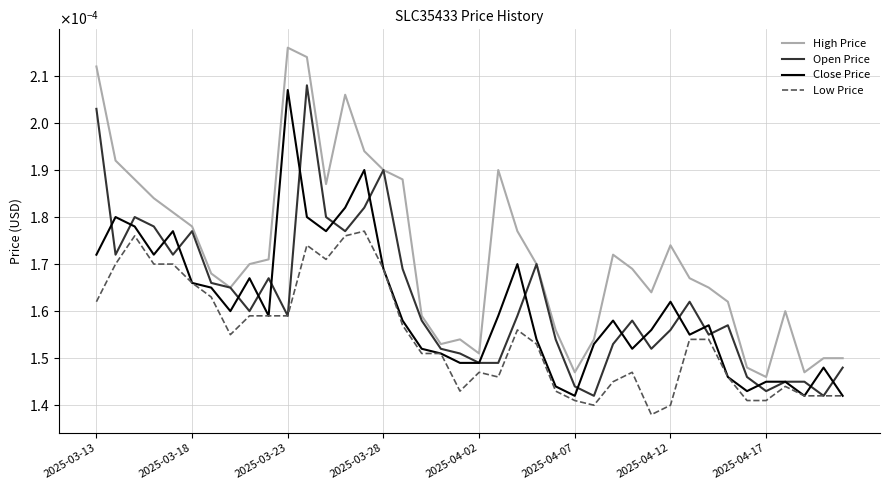

In Open Price, how many points are lower than both neighbors (excluding endpoints)?

10